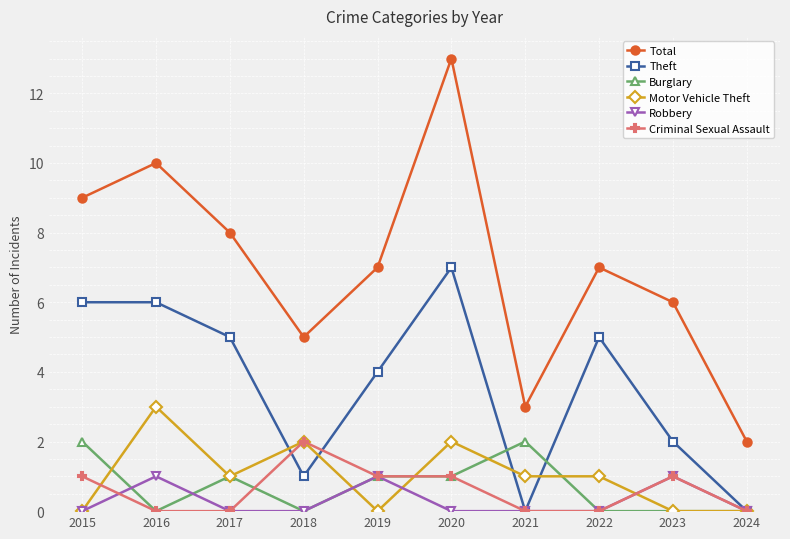

True or false: Robbery and Total cross at least once.

False